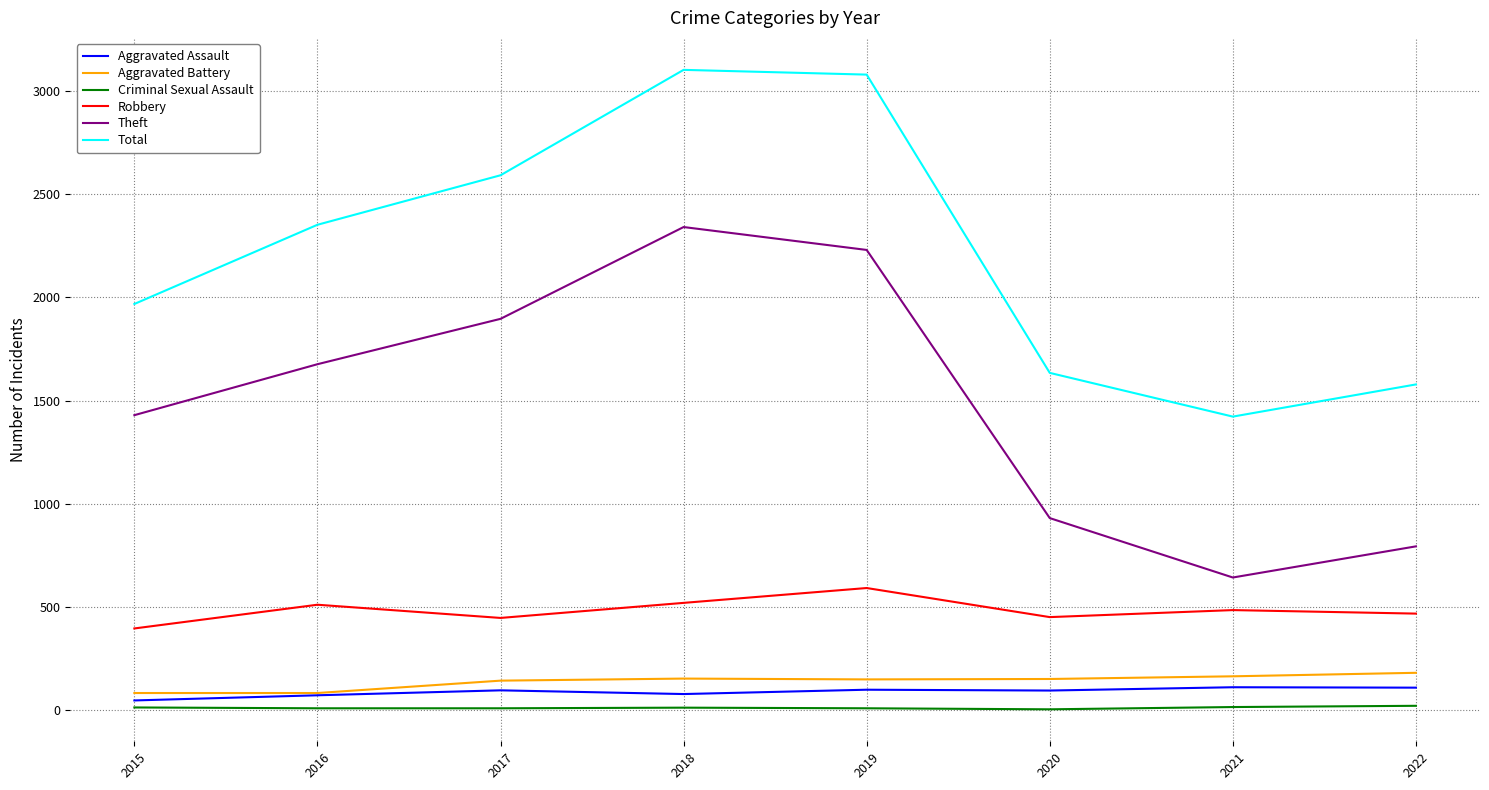

Which series changed the most between 2016 and 2018?

Total